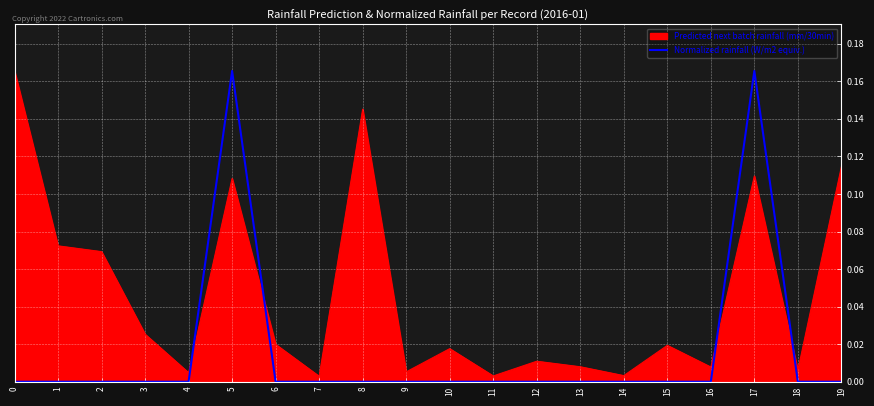

List the series in order of their overall mean, highest first.

Predicted next batch rainfall (mm/30min), Normalized rainfall (W/m2 equiv.)